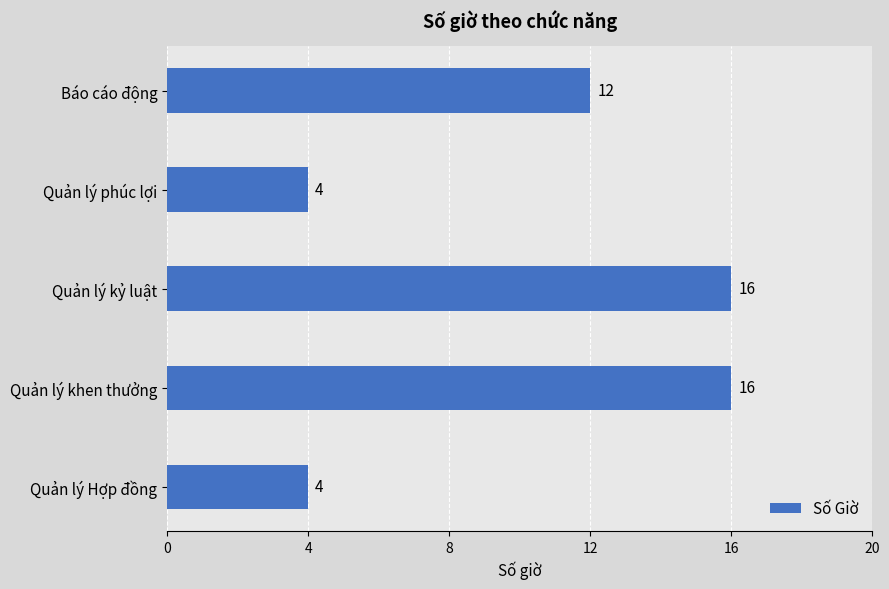

How many values are between 4 and 16?

5